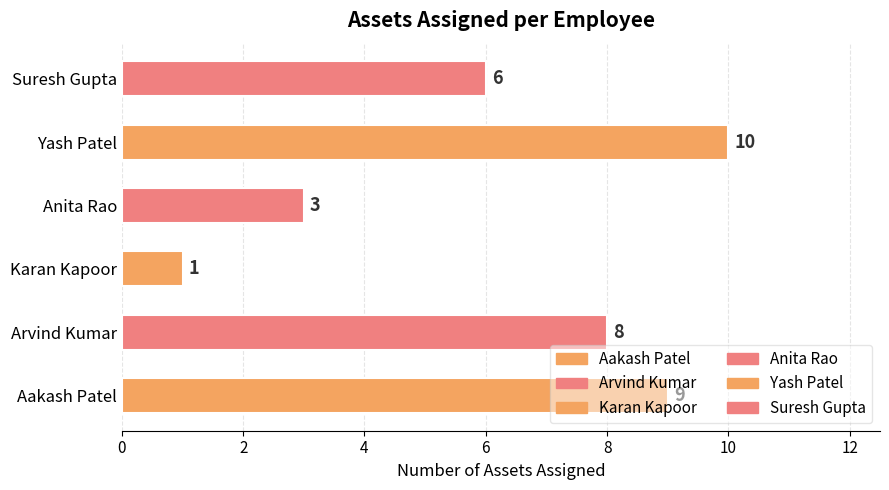

At which label does the data first exceed 8?

Aakash Patel